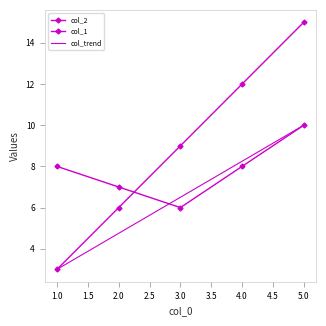

What is the difference between the second highest and minimum values in the col_2 series?

9